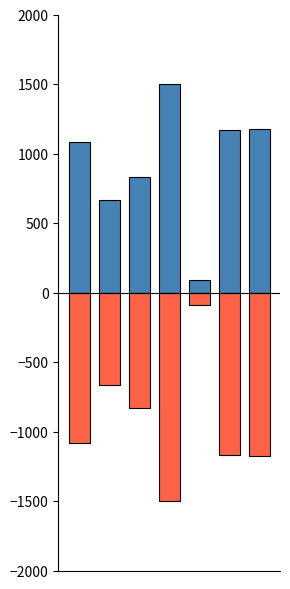

How many bars are there in total?

14